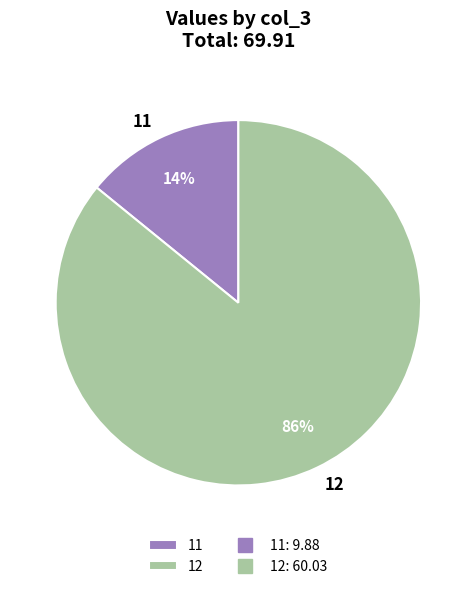

The 11 slice represents 20% of the pie. True or false?

False